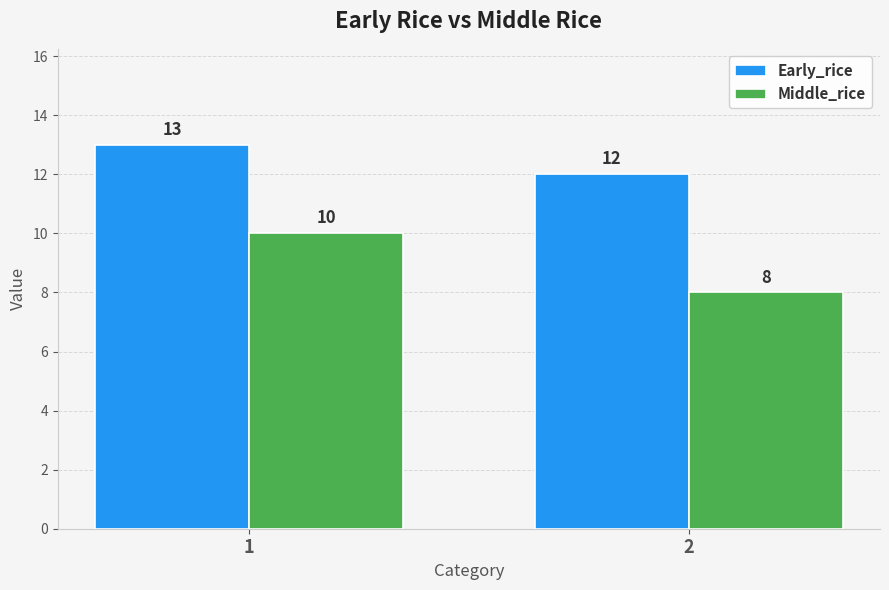

Reading left to right, what are all the values shown in this chart?

Early_rice: 13	12
Middle_rice: 10	8